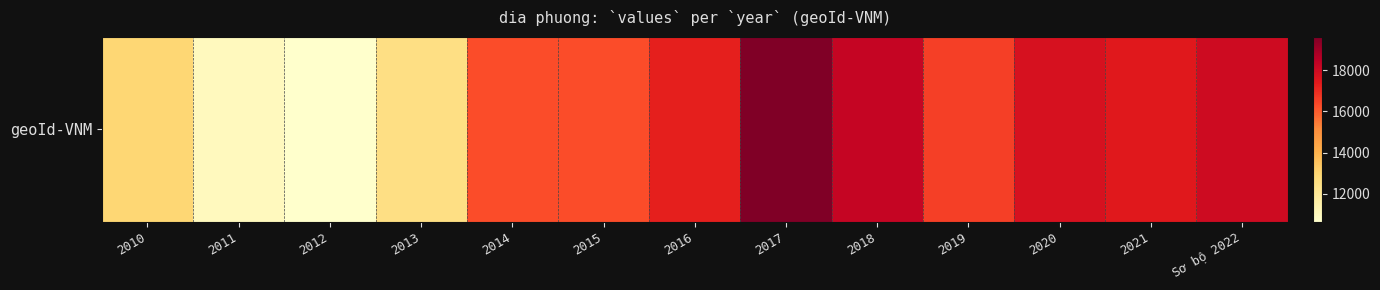

True or false: the data shows 21379 at 2015.

False